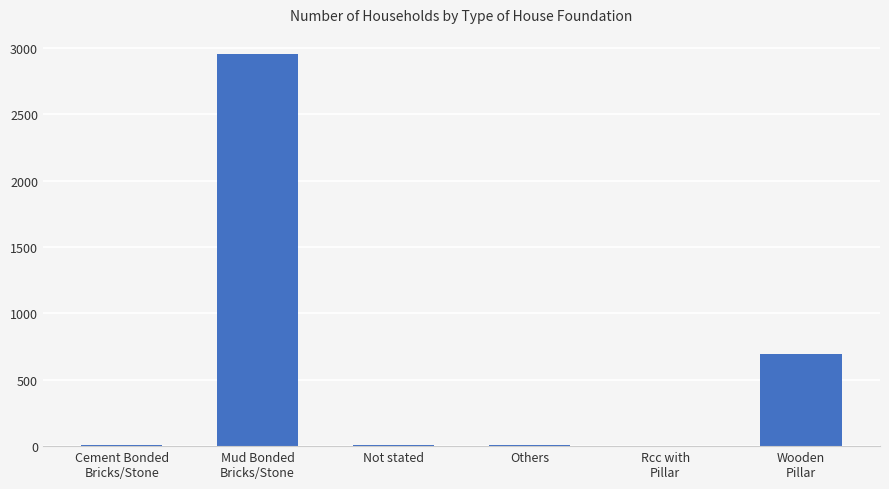

What is the sum of all values?

3677